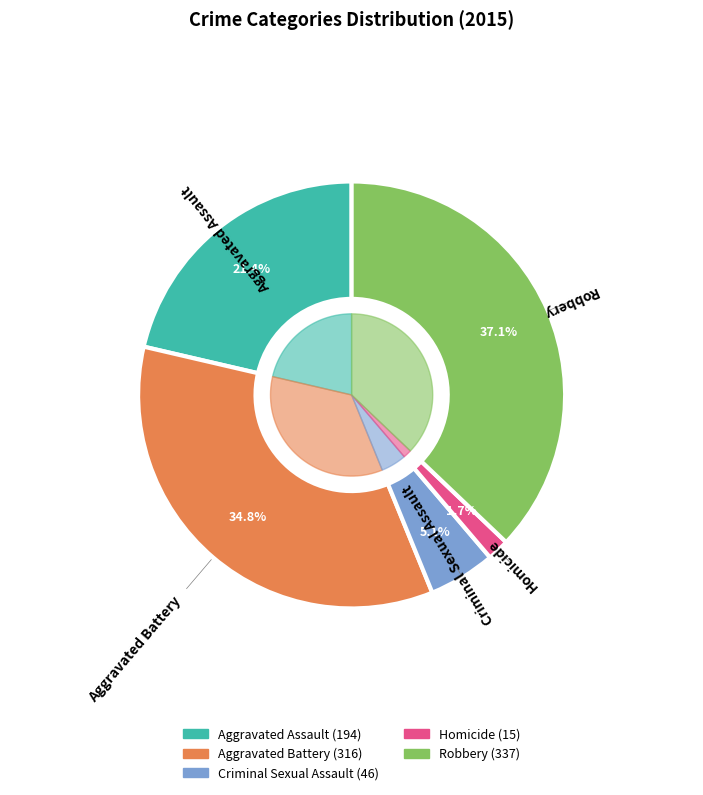

Which slice is the largest?

Robbery